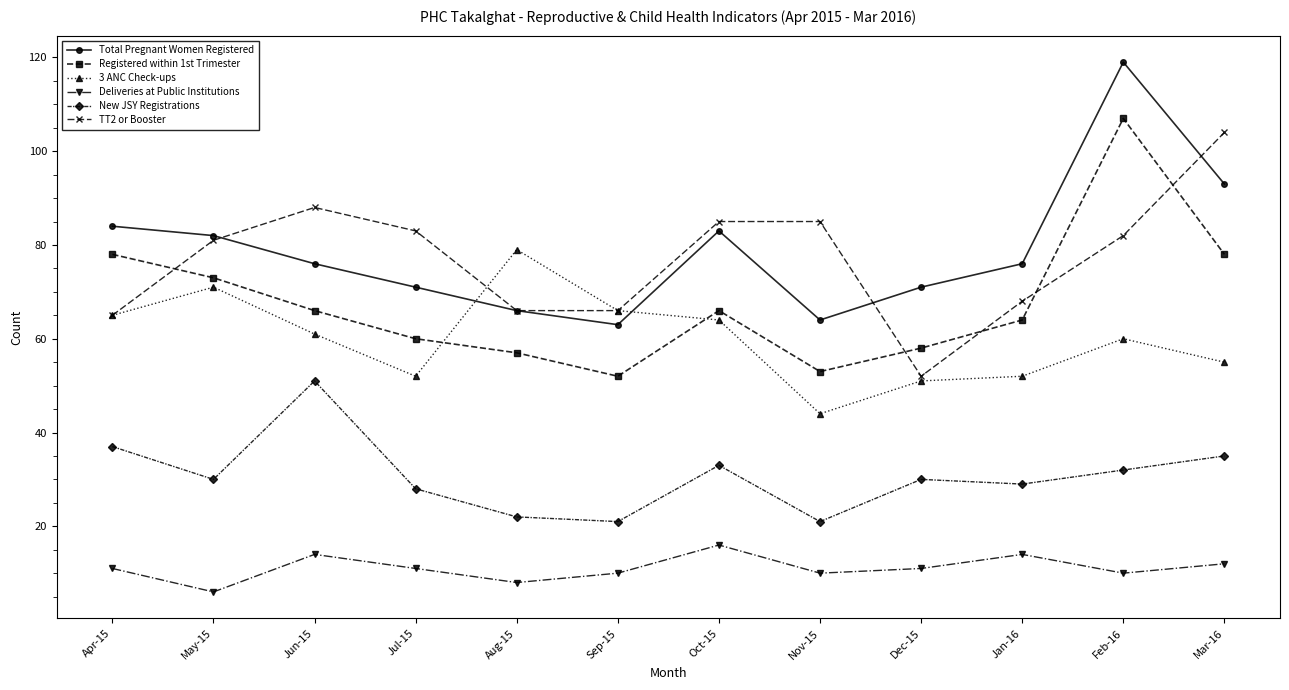

The 3 ANC Check-ups series shows 52 at Jan-16. True or false?

True